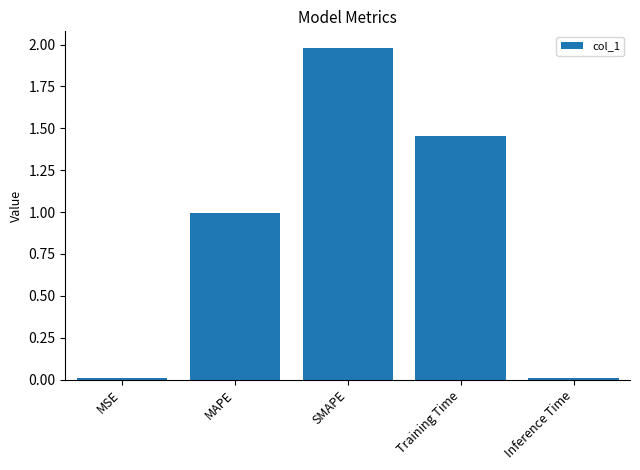

What is the difference between the values at SMAPE and Inference Time?

2.0